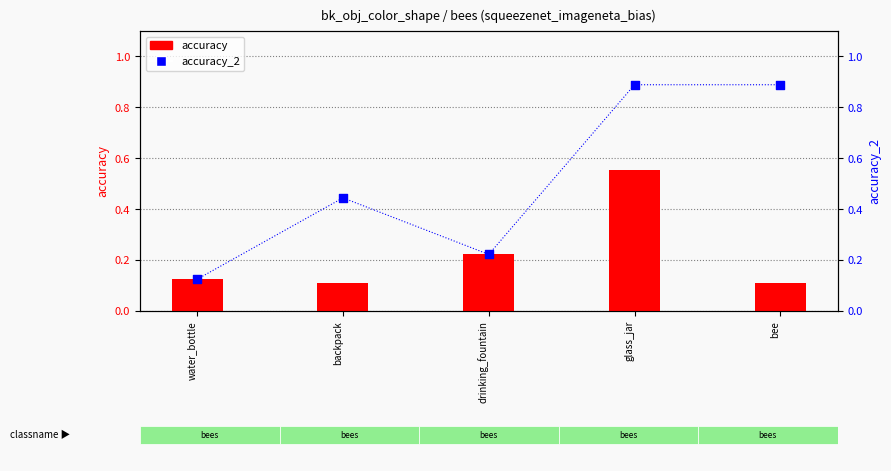

What is the total value across all series at bee?

1.0